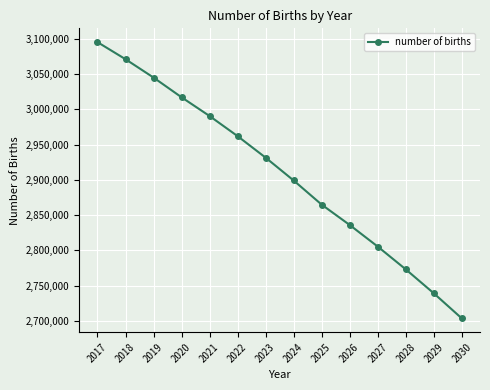

Does the chart have visible grid lines?

Yes